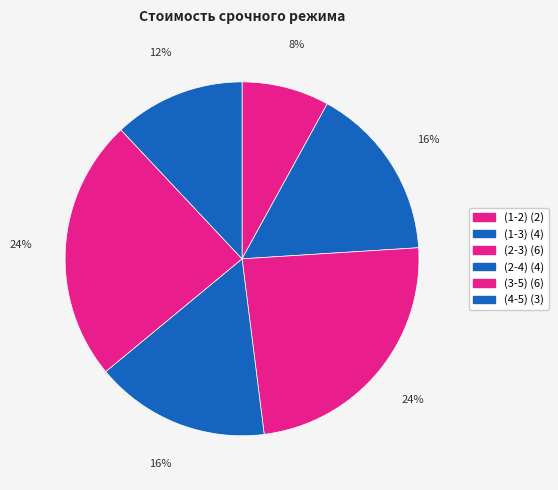

To the nearest percent, what is the combined percentage of (2-4) and (4-5)?

28%